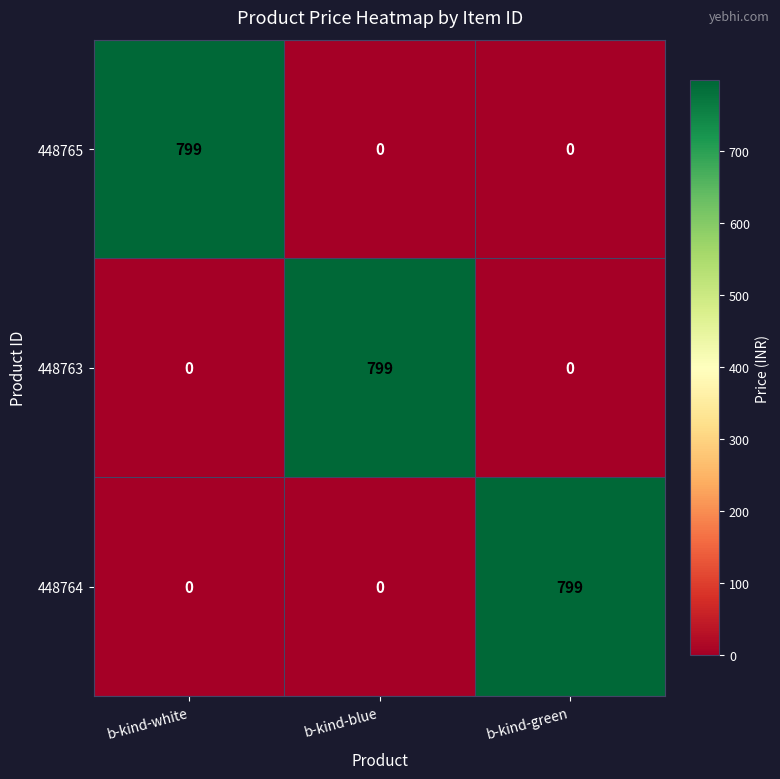

Reading left to right, what are all the values shown in this chart?

448765: b-kind-white=799	b-kind-blue=0	b-kind-green=0
448763: b-kind-white=0	b-kind-blue=799	b-kind-green=0
448764: b-kind-white=0	b-kind-blue=0	b-kind-green=799